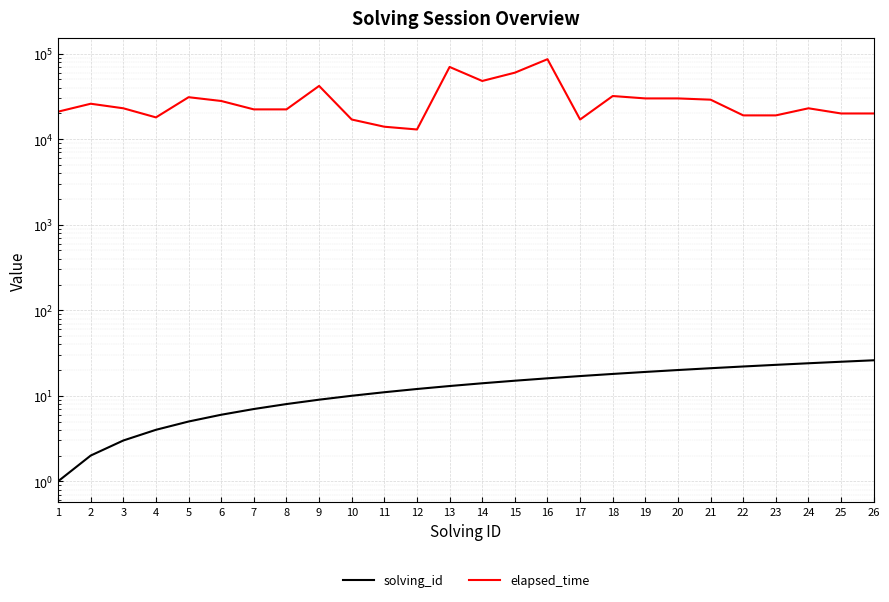

Reading left to right, transcribe all the data shown in this chart.

solving_id: 1=1	2=2	3=3	4=4	5=5	6=6	7=7	8=8	9=9	10=10	11=11	12=12	13=13	14=14	15=15	16=16	17=17	18=18	19=19	20=20	21=21	22=22	23=23	24=24	25=25	26=26
elapsed_time: 1=21000	2=26000	3=23000	4=18000	5=31000	6=28000	7=22333	8=22333	9=42000	10=17000	11=14000	12=13000	13=70000	14=48000	15=60000	16=86250	17=17000	18=32000	19=30000	20=30000	21=29000	22=19000	23=19000	24=23000	25=20000	26=20000